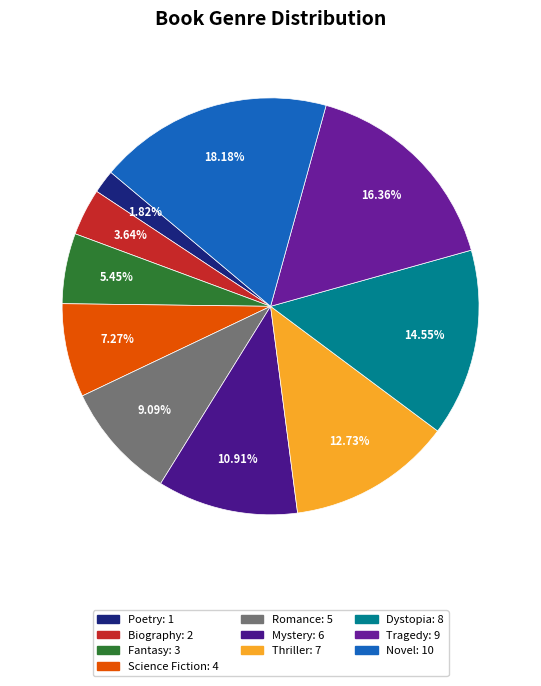

Which has a higher value, Fantasy or Science Fiction?

Science Fiction